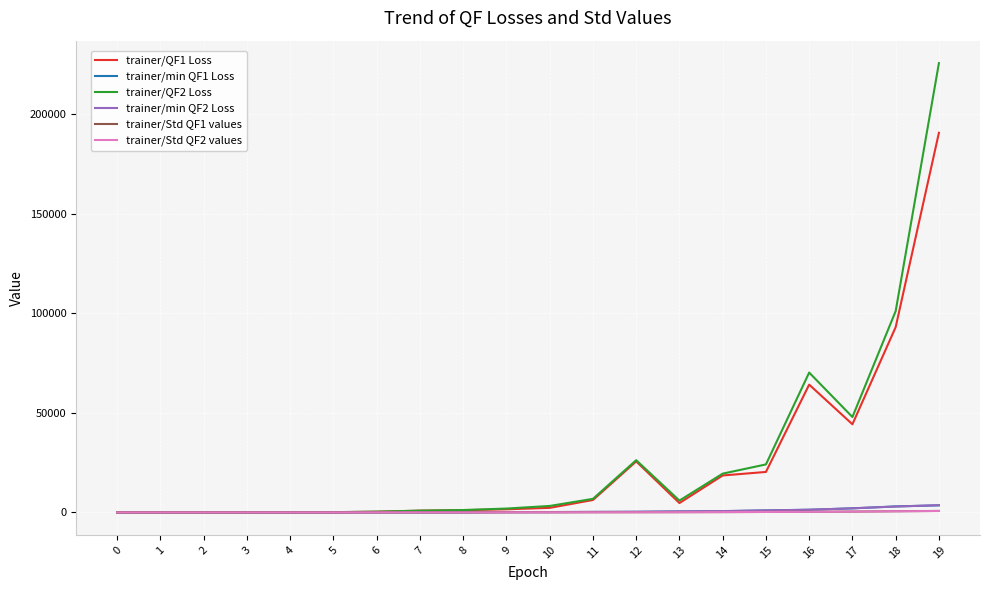

True or false: trainer/min QF1 Loss has a value of 1334.6 at 16.

True